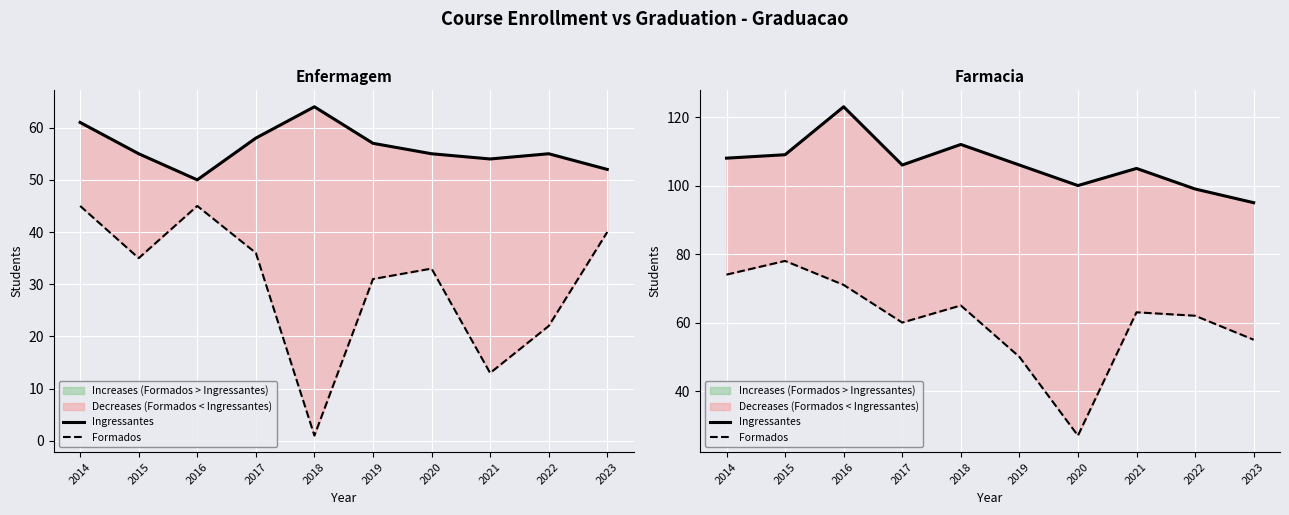

What is the lowest value of the Ingressantes series?

95